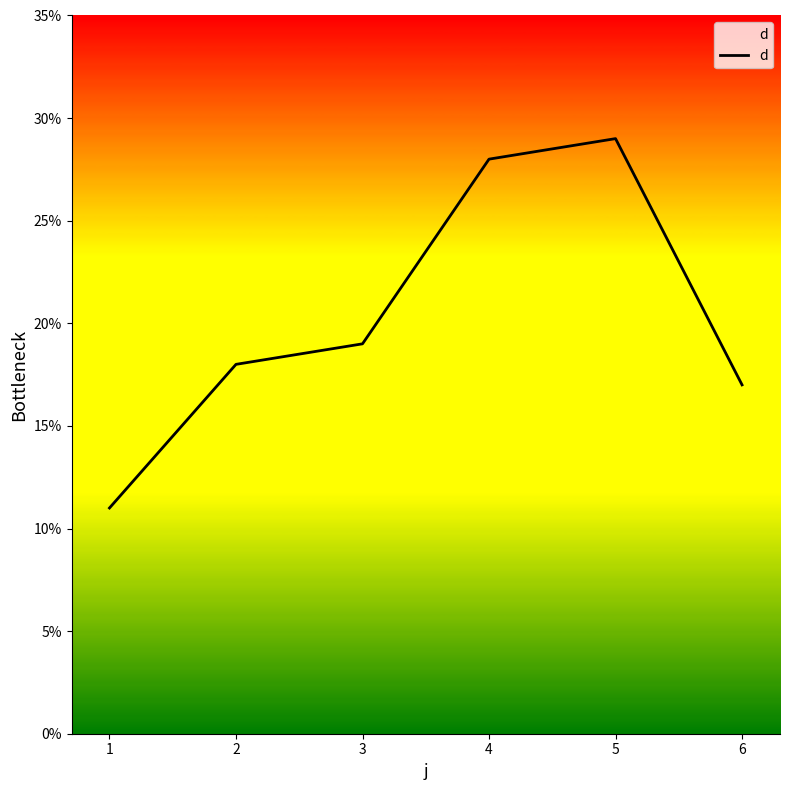

Where is the data nearest to the value 20?

3